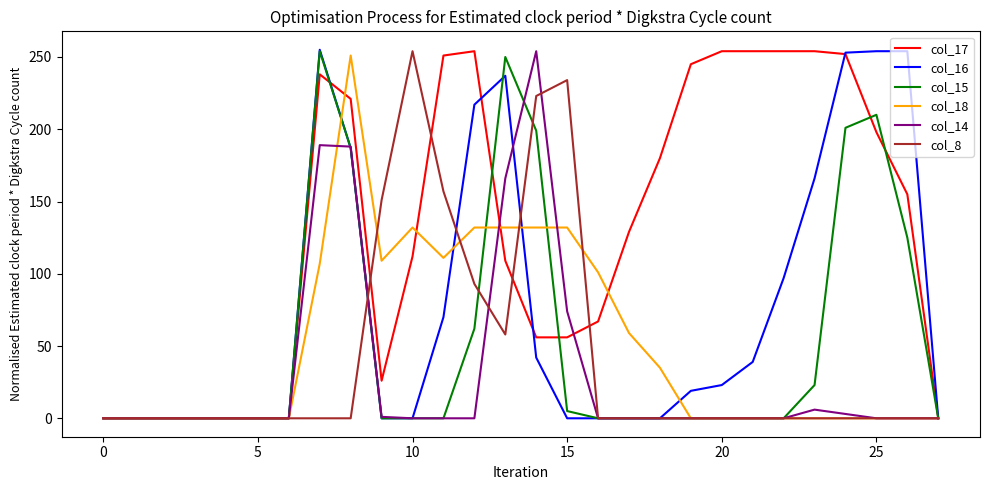

What is the highest value of the col_15 series?

254